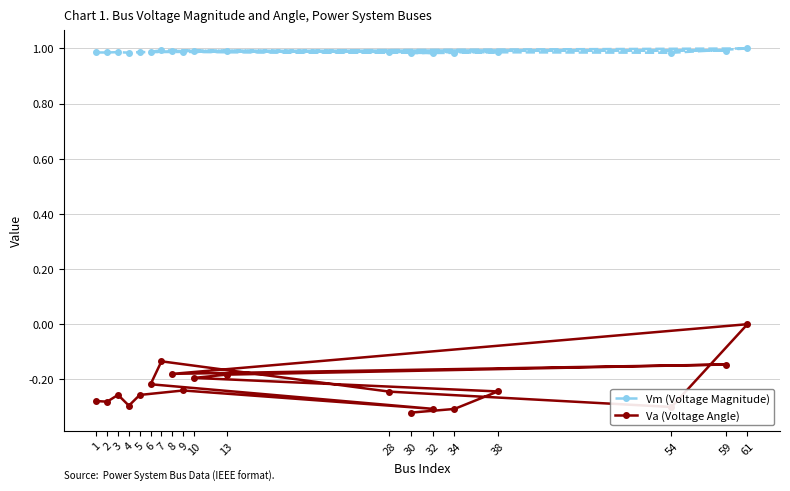

True or false: Vm (Voltage Magnitude) has more than 0 interior local peaks.

True